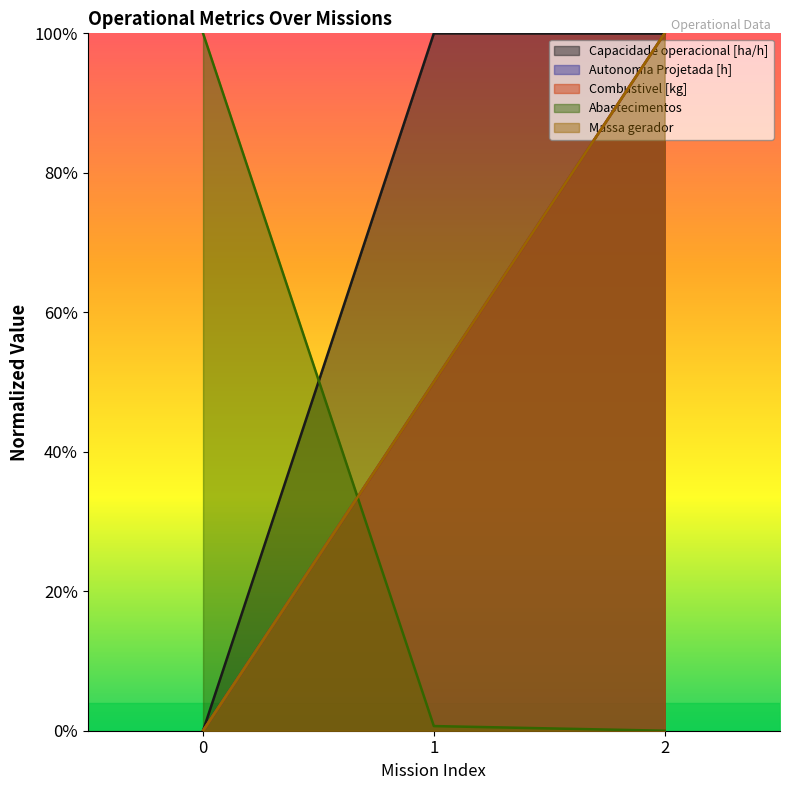

The value of Autonomia Projetada [h] at 2 is 54.8. True or false?

False